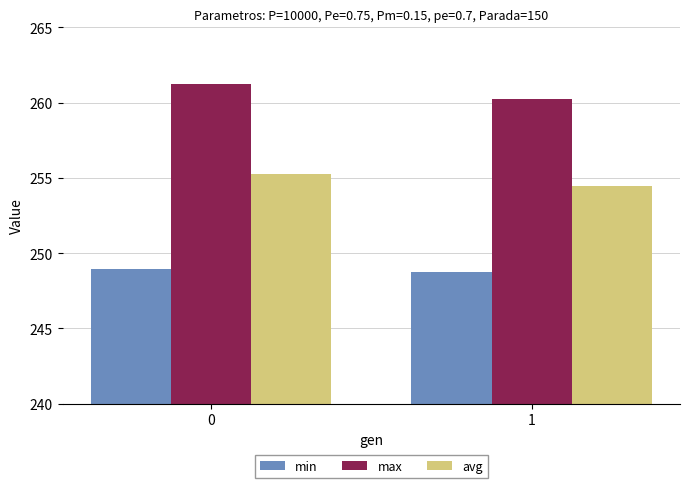

What is the average value of the min series?

248.8